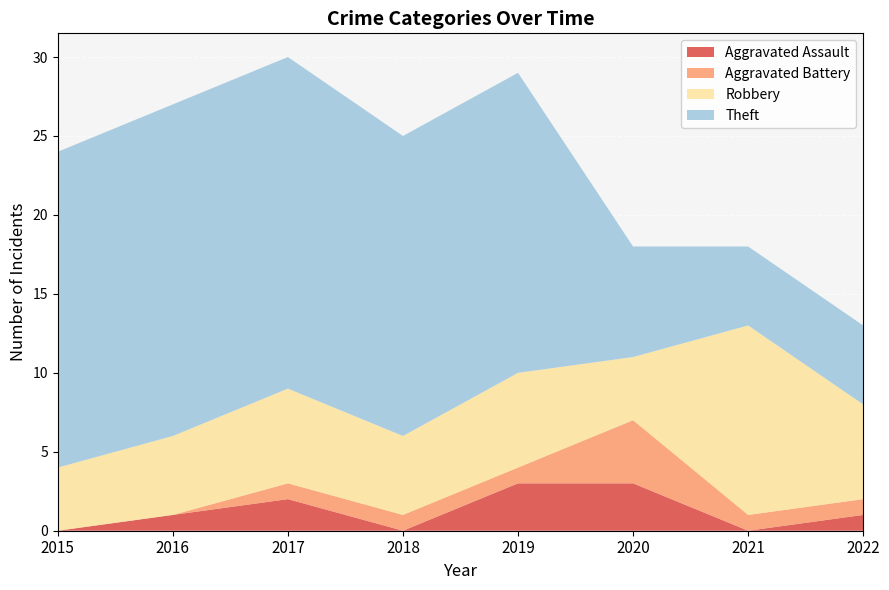

Reading left to right, list all the values displayed in this chart.

Aggravated Assault: 0	1	2	0	3	3	0	1
Aggravated Battery: 0	0	1	1	1	4	1	1
Robbery: 4	5	6	5	6	4	12	6
Theft: 20	21	21	19	19	7	5	5